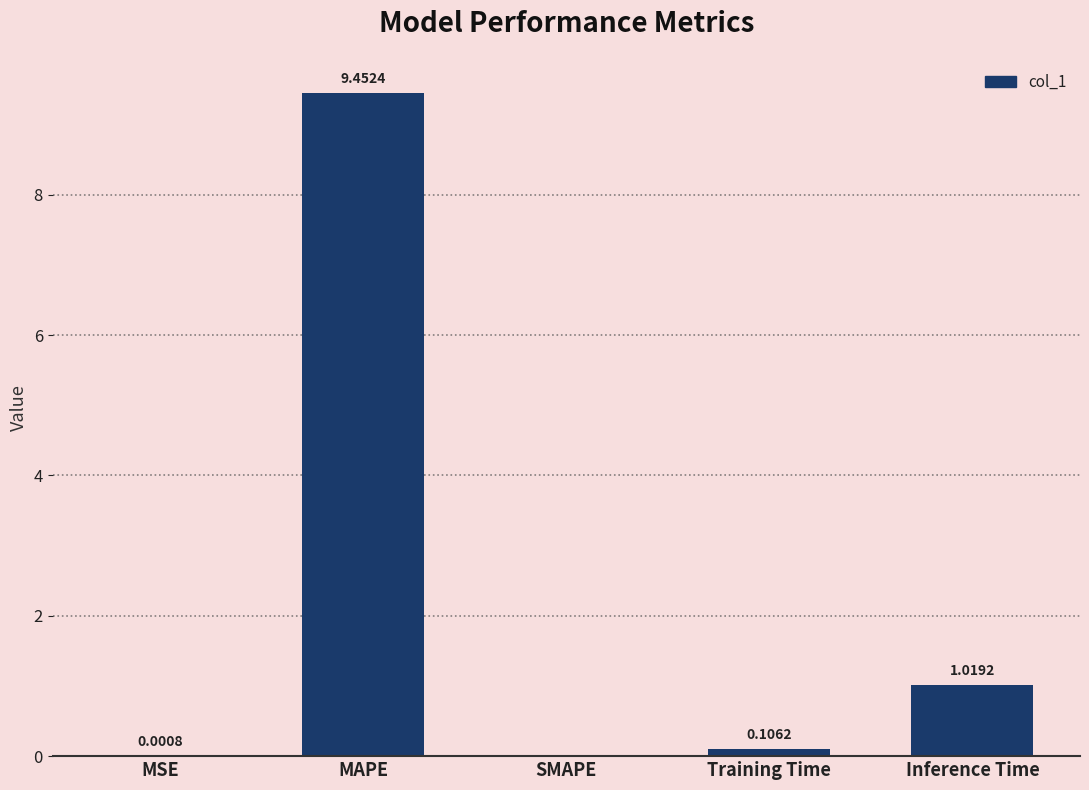

Are the bars horizontal?

No